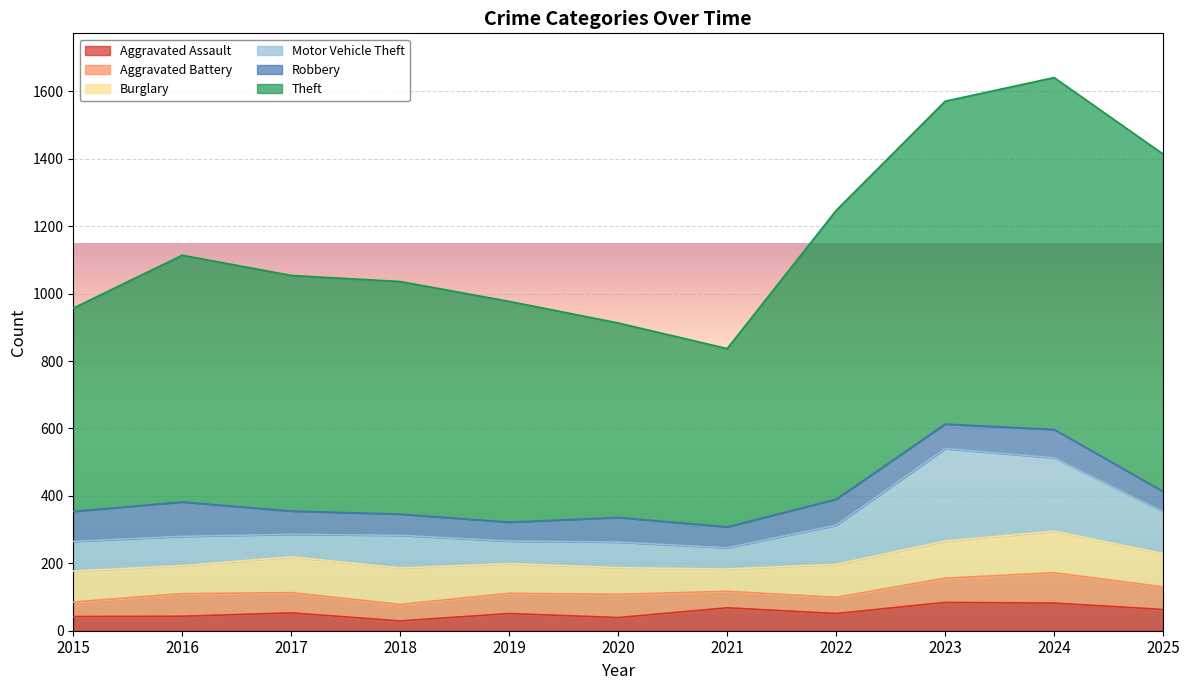

Count the number of categories in the chart.

11